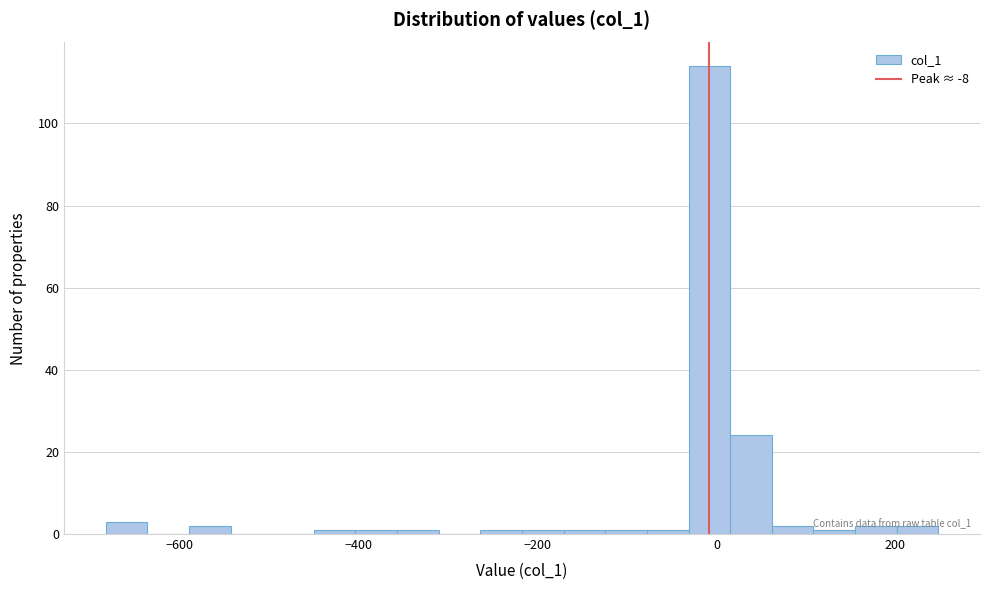

Around what value on the x-axis is the tallest bar? Give the approximate position of its centre, as read against the axis.

0